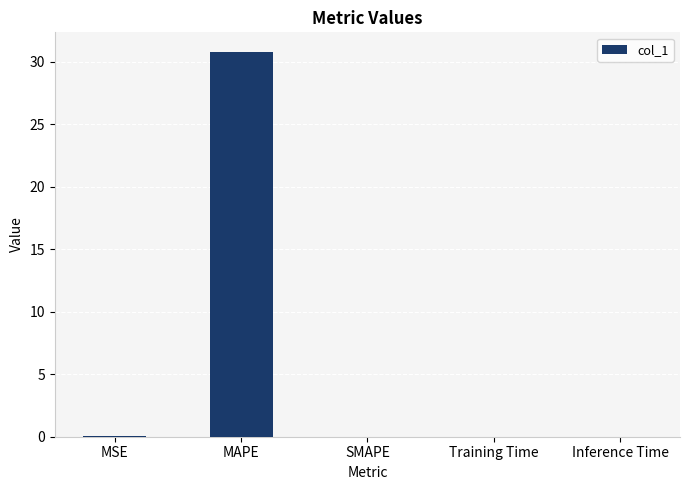

What is the change in value from MAPE to SMAPE?

-30.8